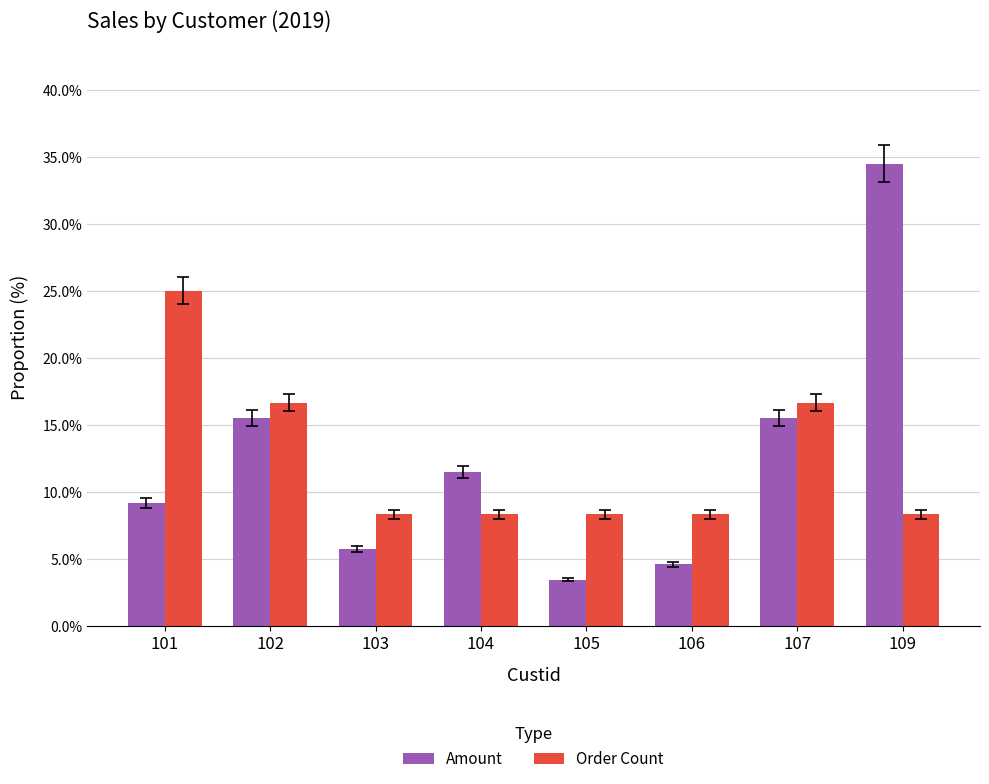

What is the total value across all series at 101?

34.2